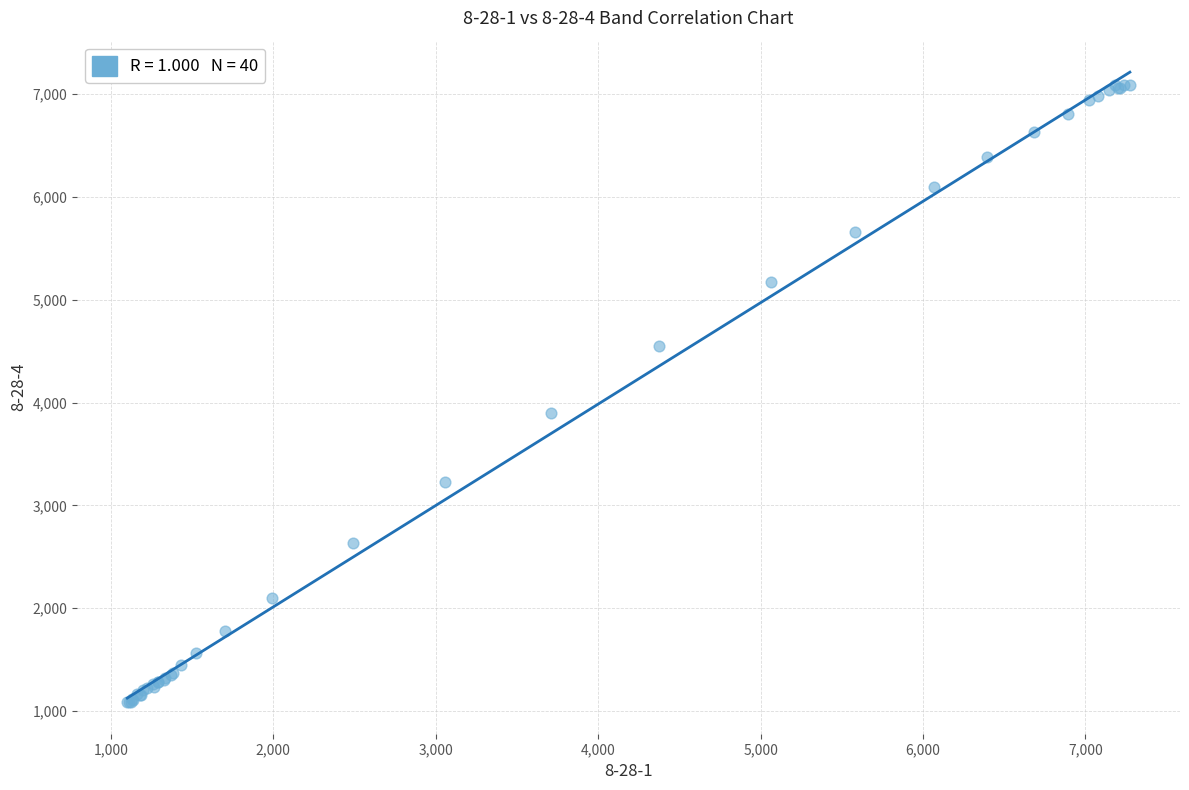

What Y value in the scatter plot is closest to 4088?

3895.9